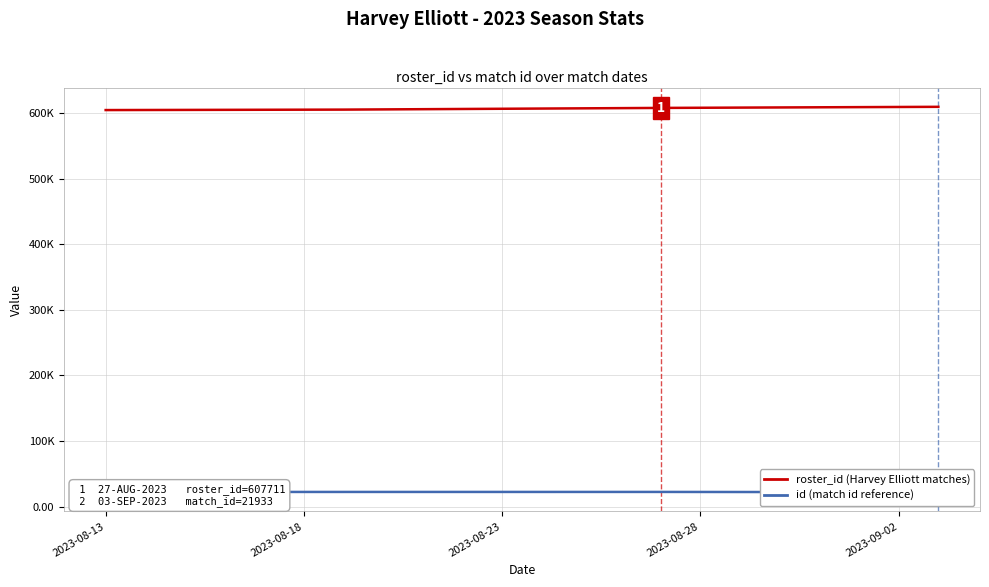

True or false: roster_id (Harvey Elliott matches) has a value of 167999 at 2023-08-18.

False